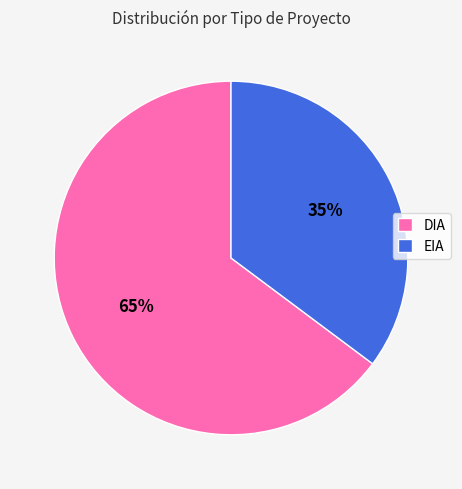

Is the sum of EIA and DIA greater than half?

Yes